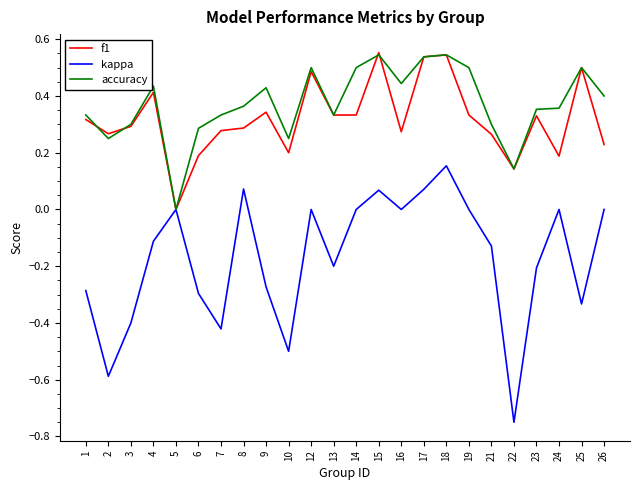

Which series has the largest range (max minus min)?

kappa